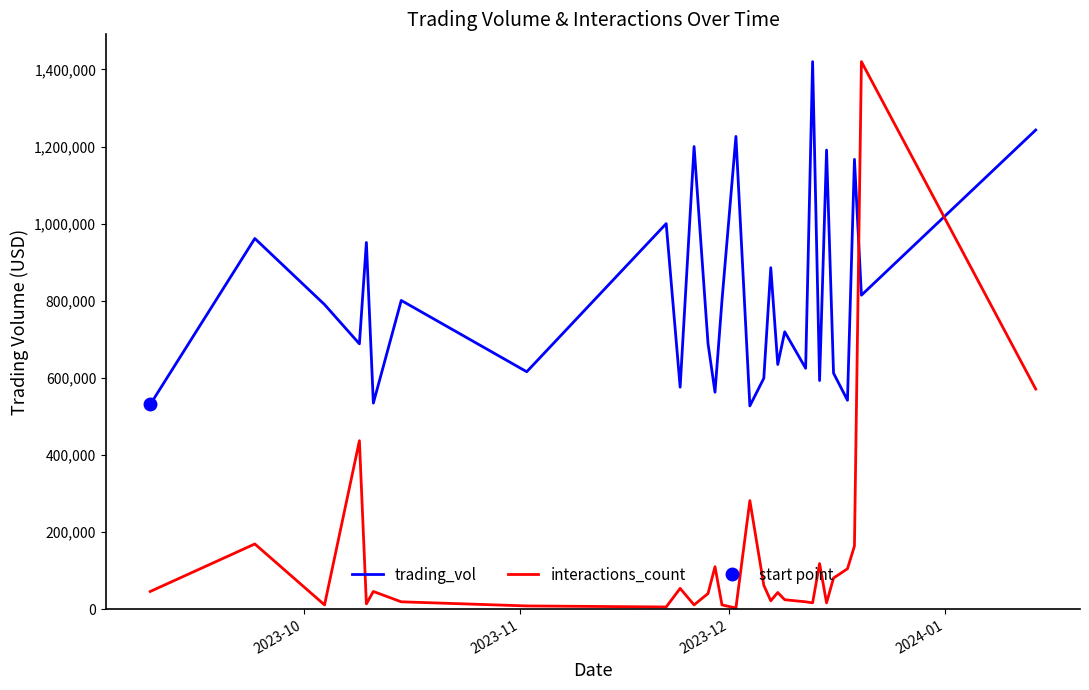

How many times do trading_vol and interactions_count cross each other?

2